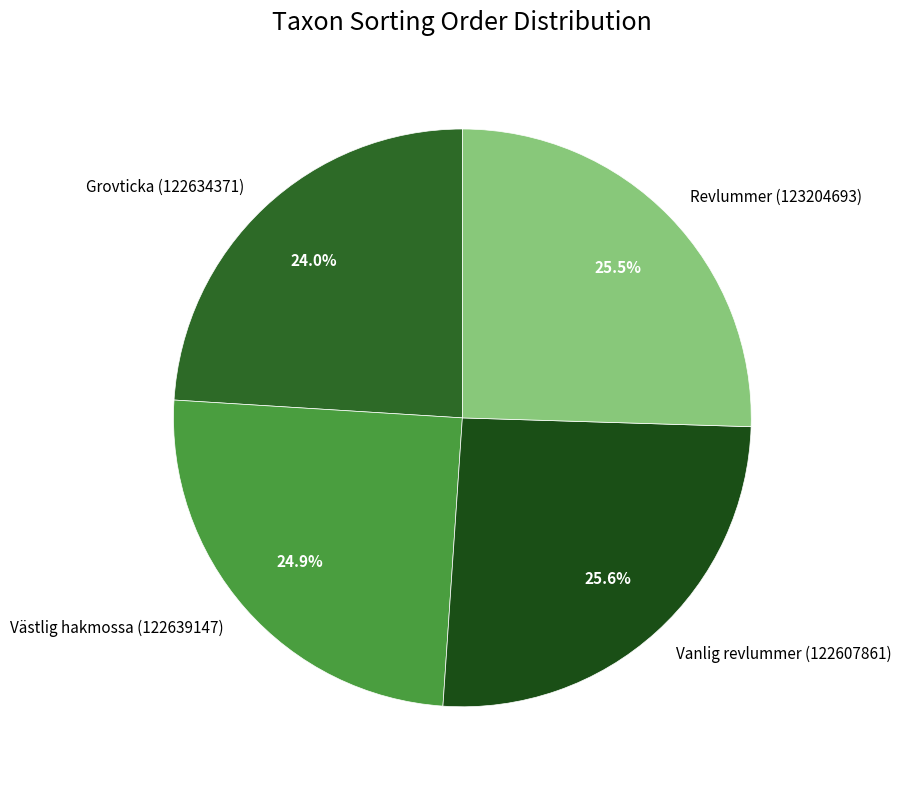

Is Vanlig revlummer (122607861) the majority of the pie?

No